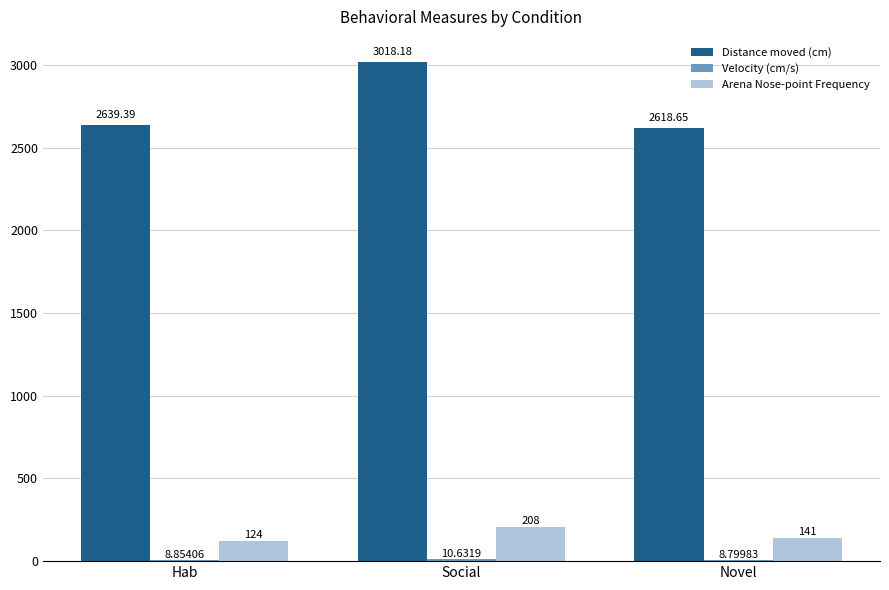

Which series changed the most between Hab and Social?

Distance moved (cm)